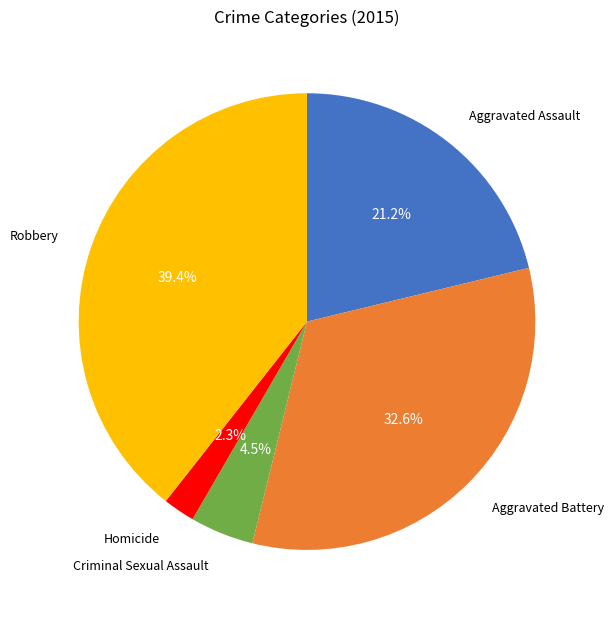

Count the number of slices in the pie.

5